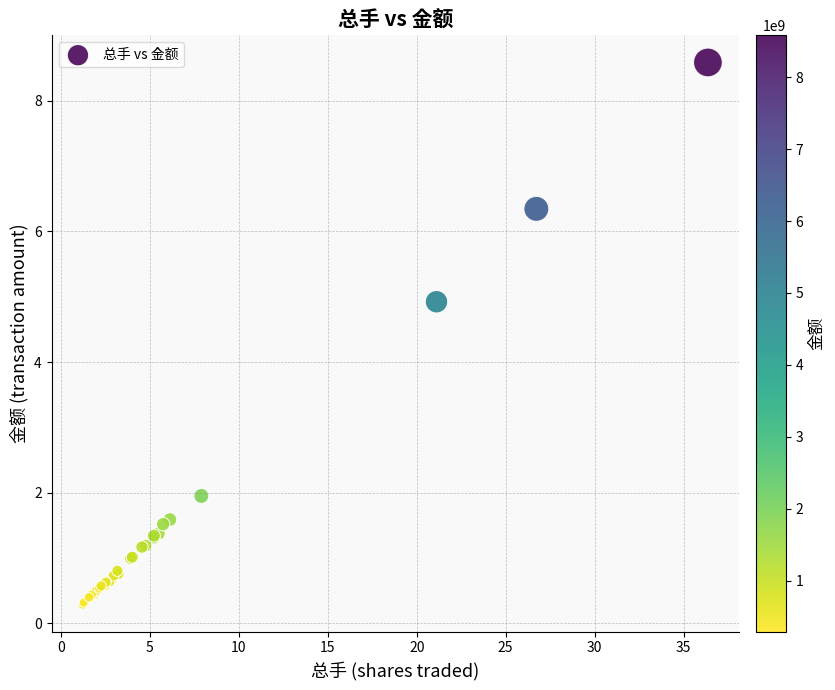

What Y value in the scatter plot is closest to 4?

4.9